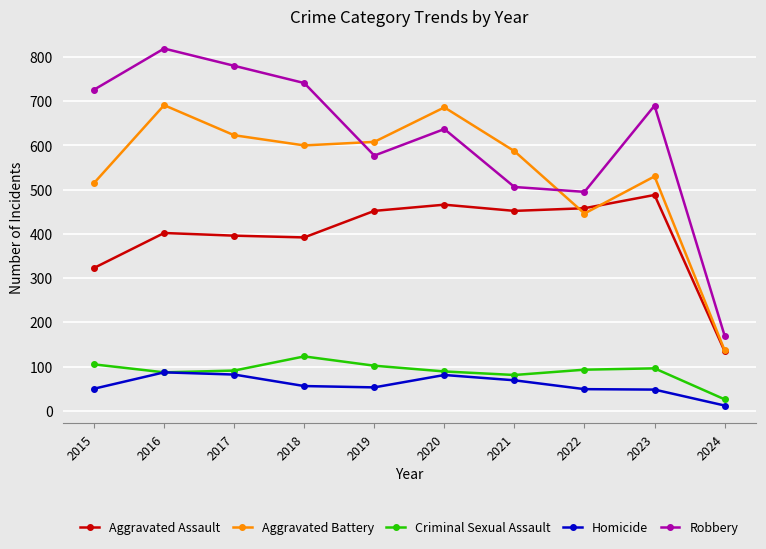

What is the difference between the second highest and minimum values in the Aggravated Assault series?

331